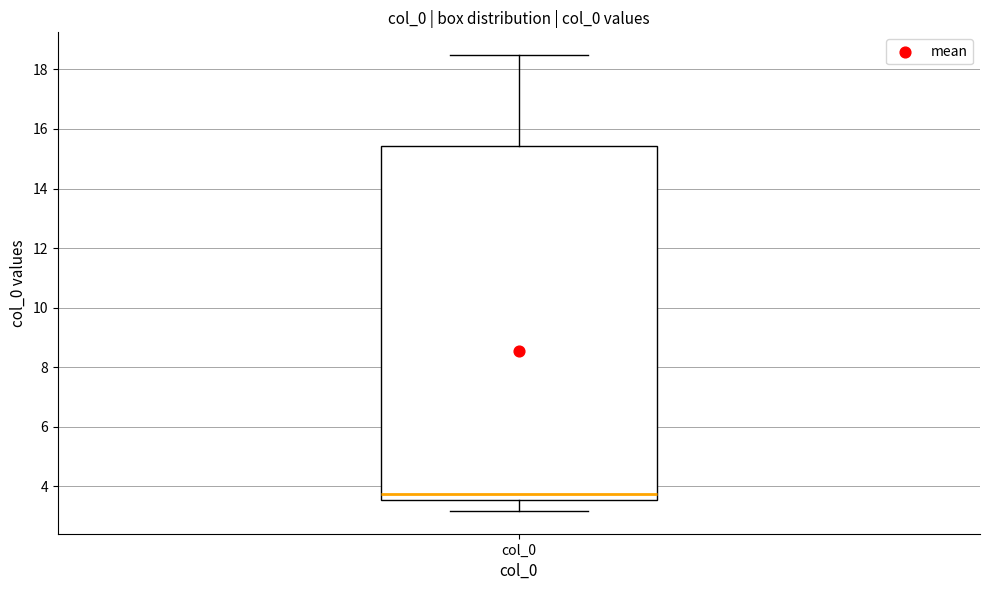

Read this box plot against the y-axis: the position of the median line, the range covered by the box, and the ends of both whiskers. The values are not printed on the chart, so give them approximately, as read against the axis.

median 3.8, box 3.6 to 15.4, whiskers 3.2 to 18.4